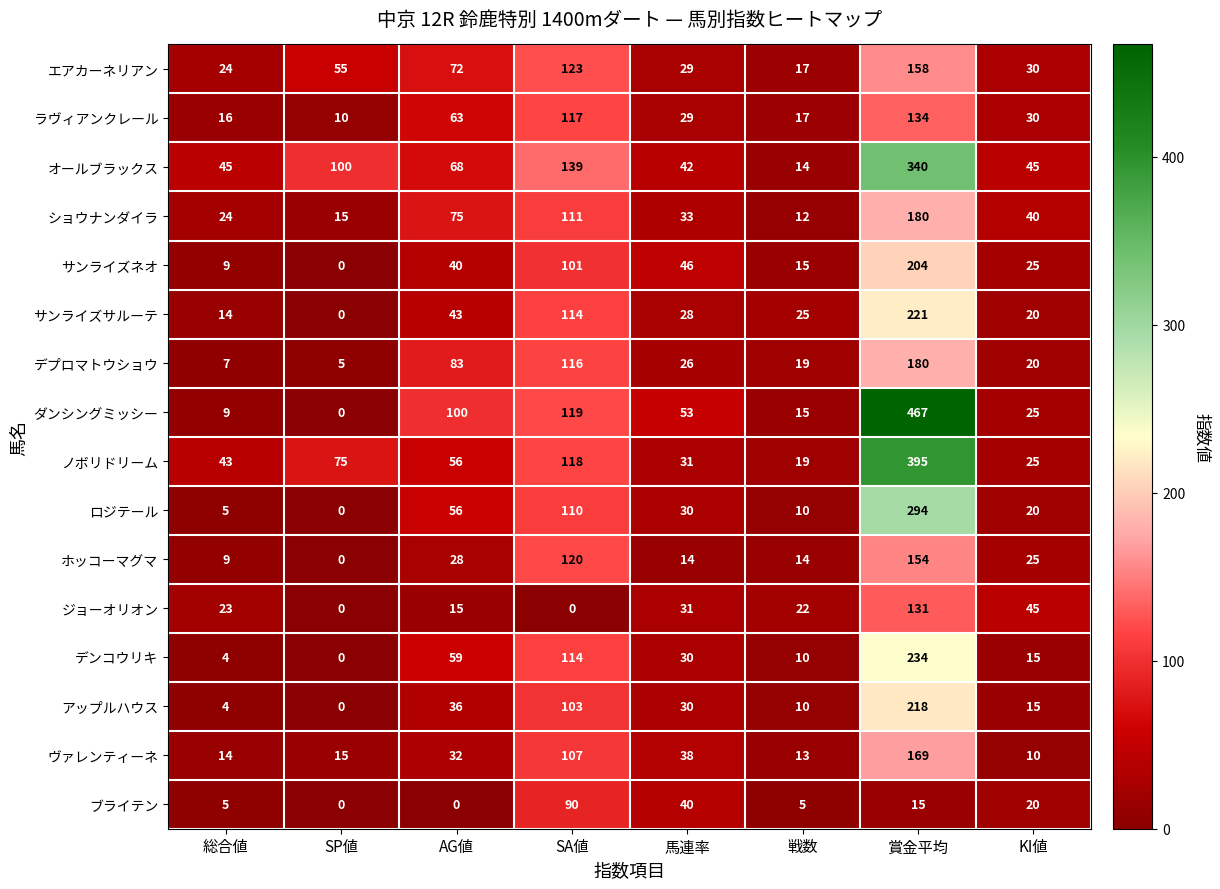

Read the サンライズサルーテ value at SA値, to the nearest 5.

115